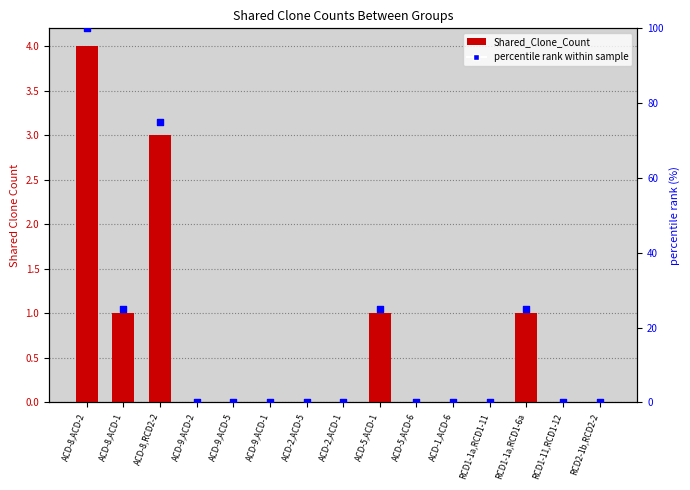

Is the value of Shared_Clone_Count at ACD-2,ACD-1 greater than the value of percentile rank within sample at RCD1-1a,RCD1-11?

No